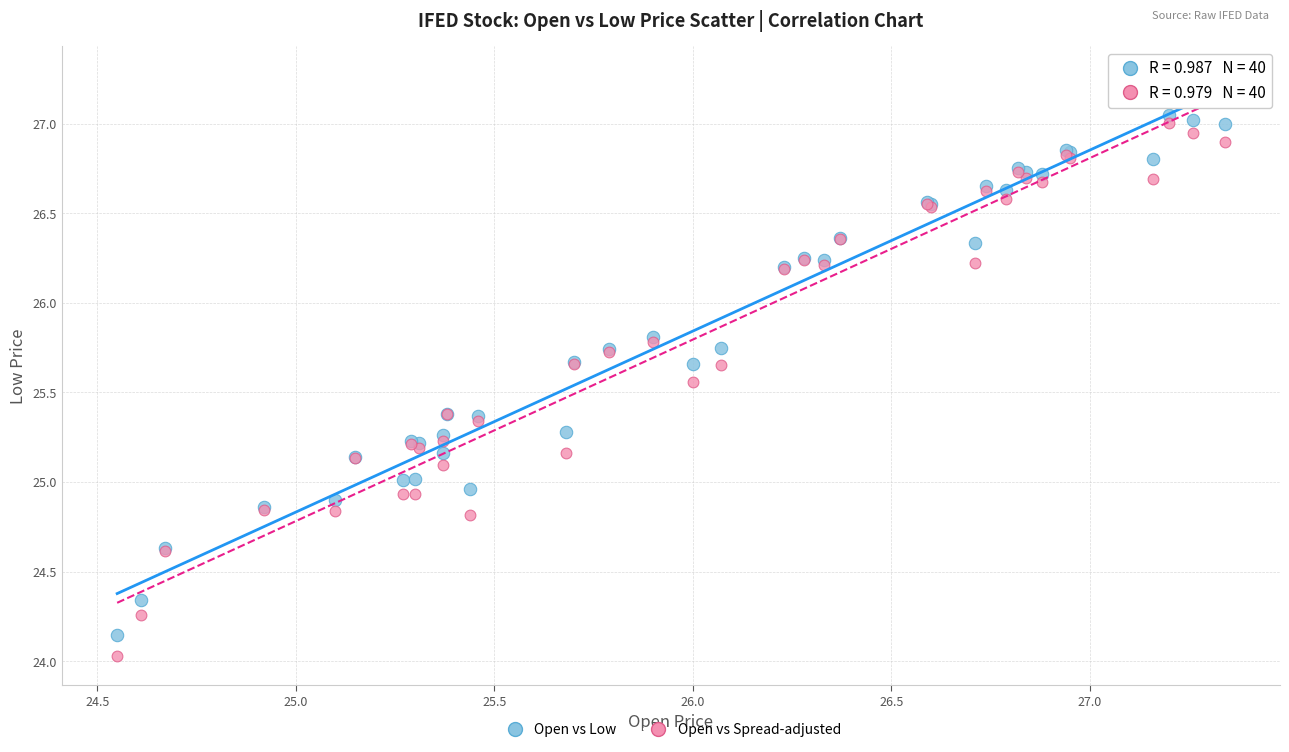

Which series contains the lowest Y value?

Open vs Spread-adjusted